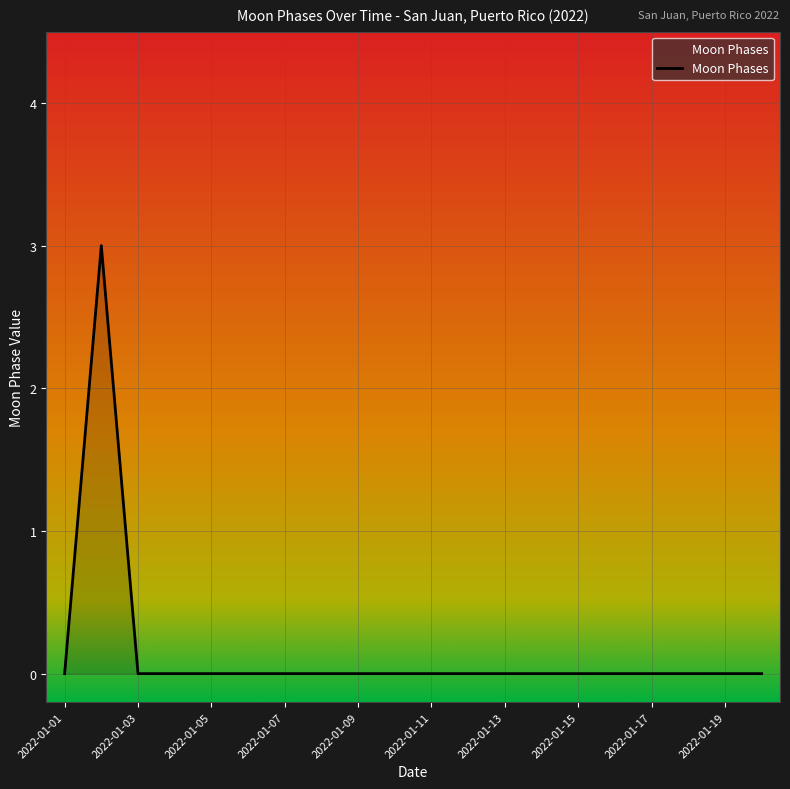

What is the maximum value shown in the chart?

3